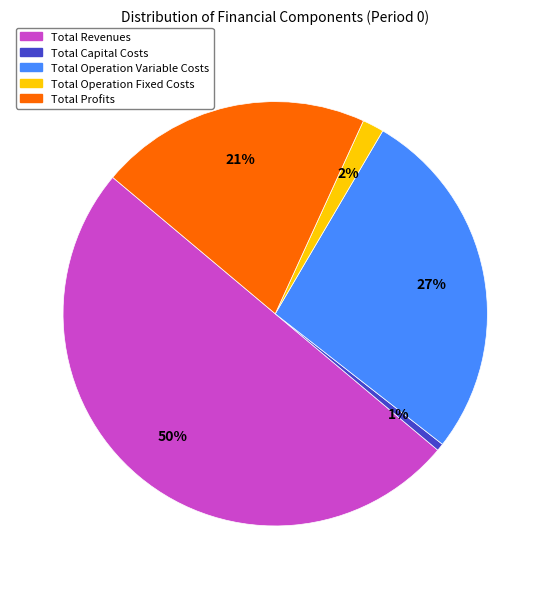

The Total Revenues slice represents 61% of the pie. True or false?

False